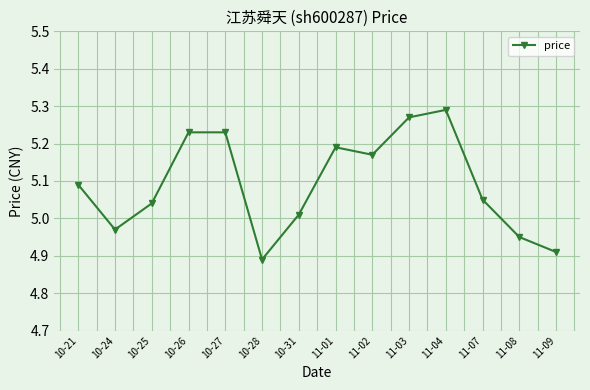

Which has a higher value, 11-02 or 10-21?

11-02